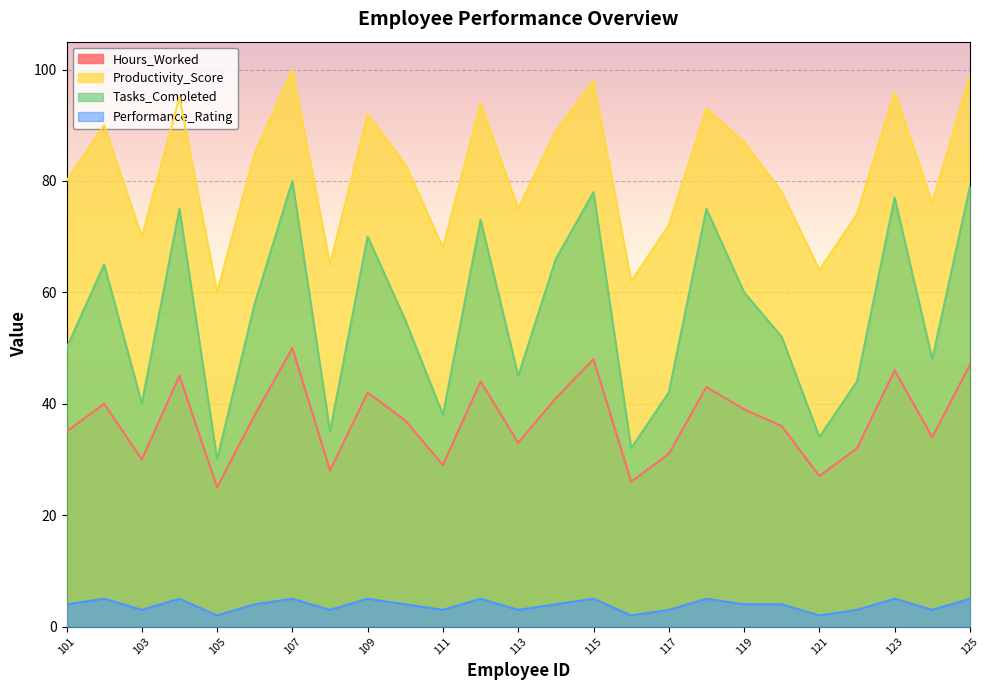

What is the spread (max minus min) of values at 120?

74